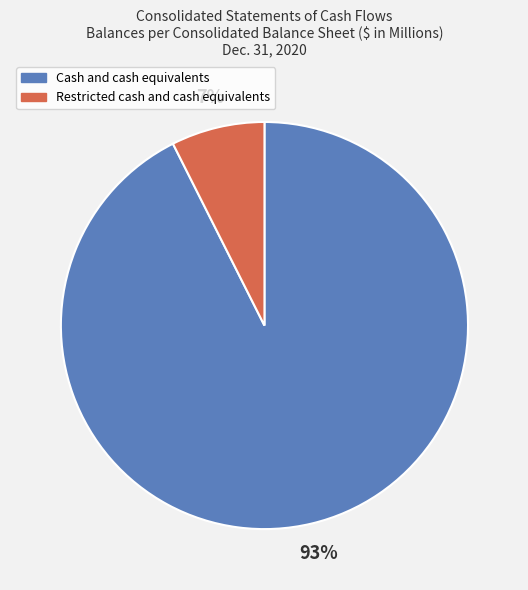

Between Cash and cash equivalents and Restricted cash and cash equivalents, which is larger?

Cash and cash equivalents